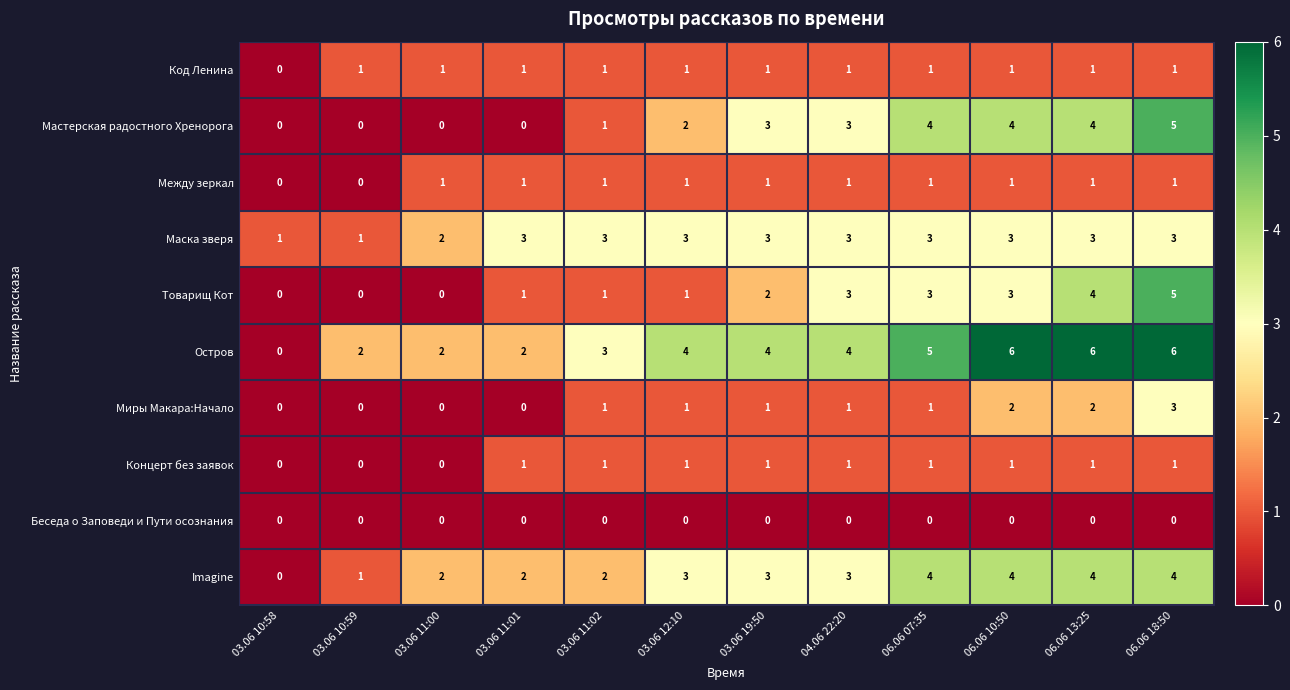

Where is Мастерская радостного Хренорога nearest to the value 2?

03.06 12:10